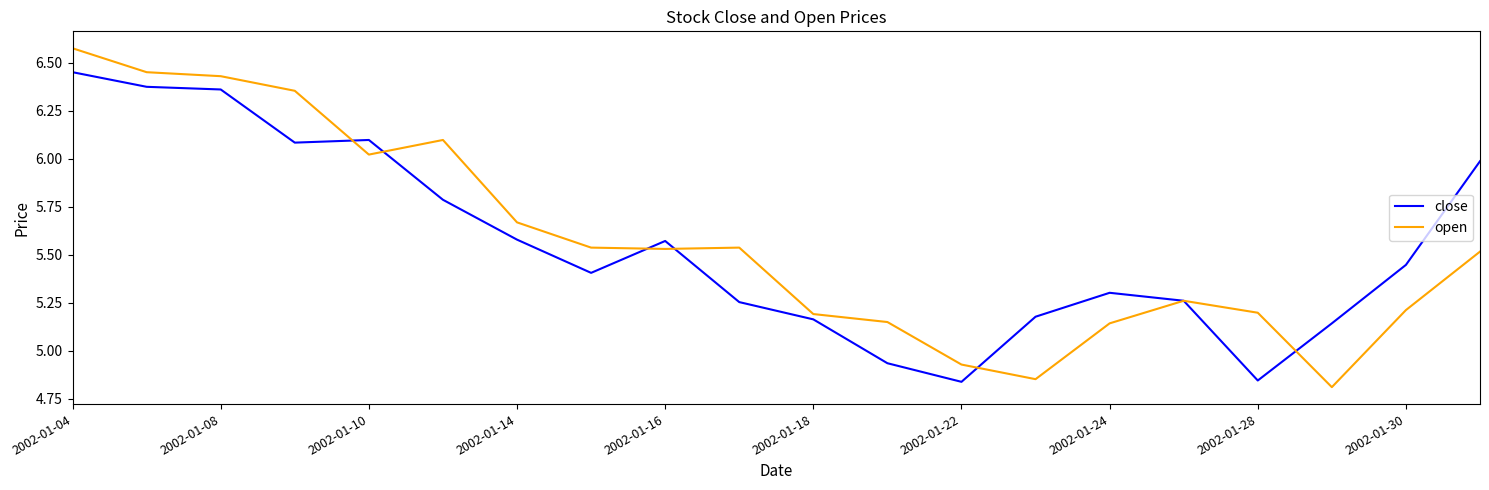

Which series has the largest range (max minus min)?

open